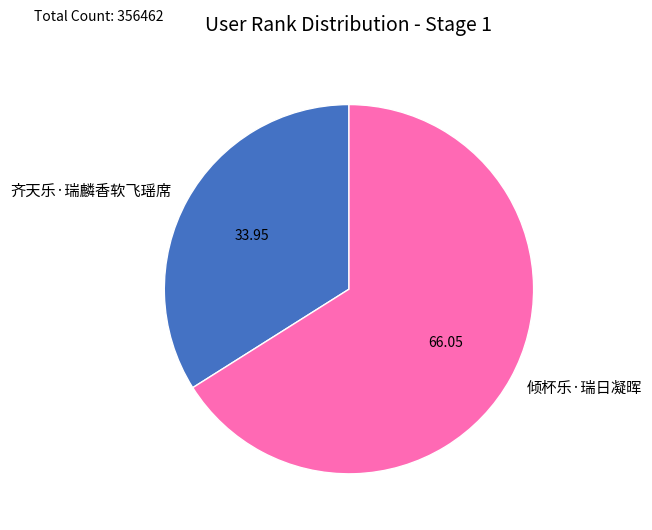

Rank the categories by value from lowest to highest.

齐天乐·瑞麟香软飞瑶席, 倾杯乐·瑞日凝晖